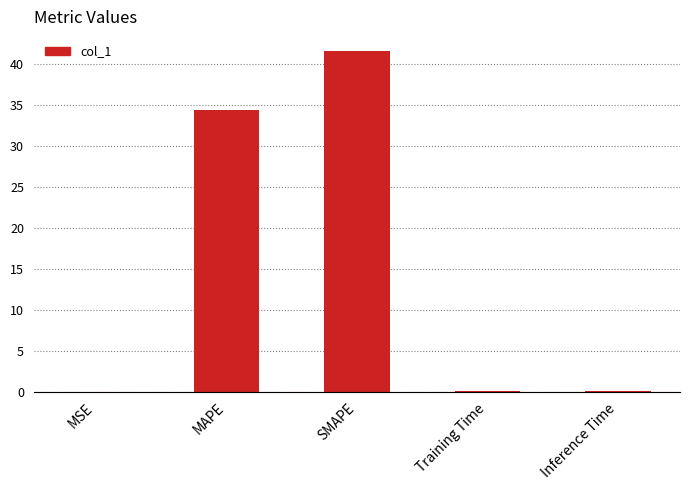

Read the value at SMAPE.

41.6